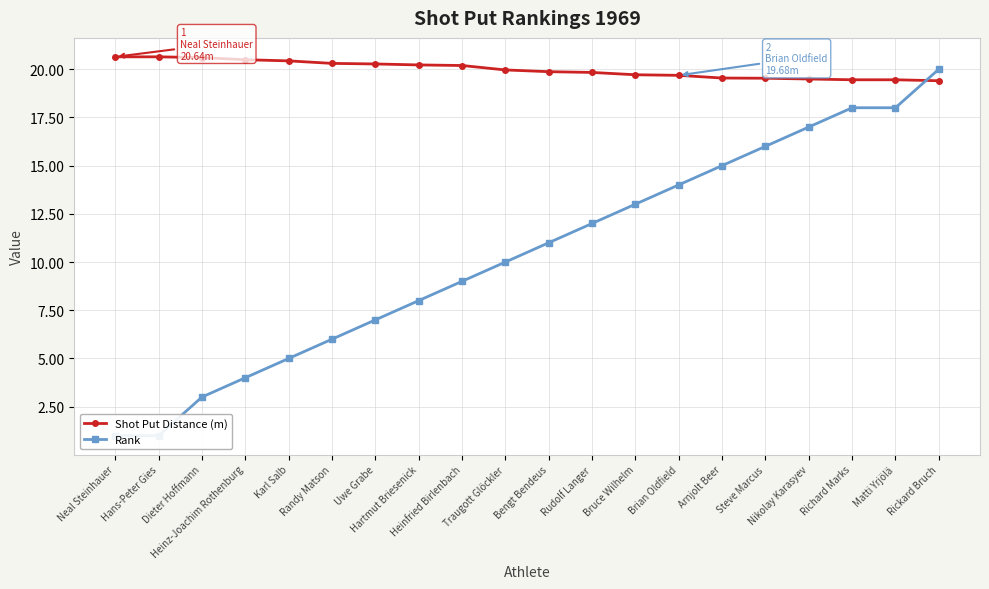

What is the label of the 8th point from the right?

Bruce Wilhelm